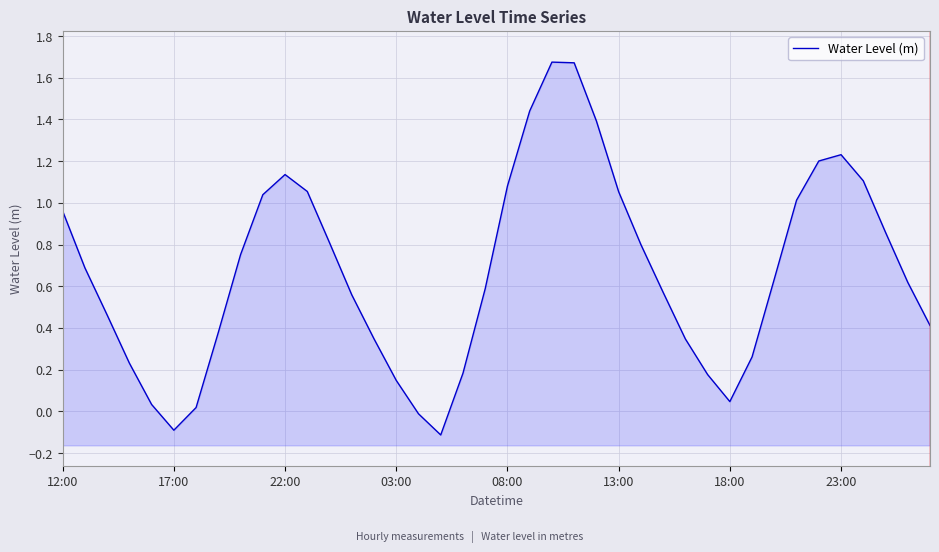

Rank the categories by value from highest to lowest.

22, 23, 21, 24, 35, 34, 10, 36, 20, 11, 25, 9, 33, 12:00, 37, 12, 26, 8, 17:00, 32, 38, 19, 27, 13, 22:00, 39, 23:00, 14, 28, 31, 03:00, 18, 29, 15, 30, 08:00, 18:00, 16, 13:00, 17